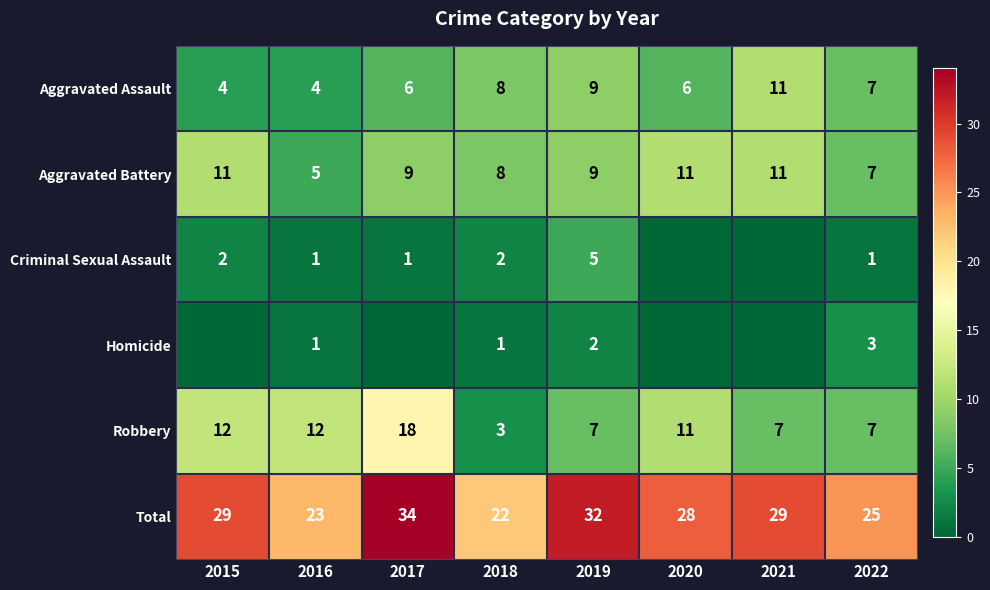

At which label does Aggravated Assault reach its peak?

2021